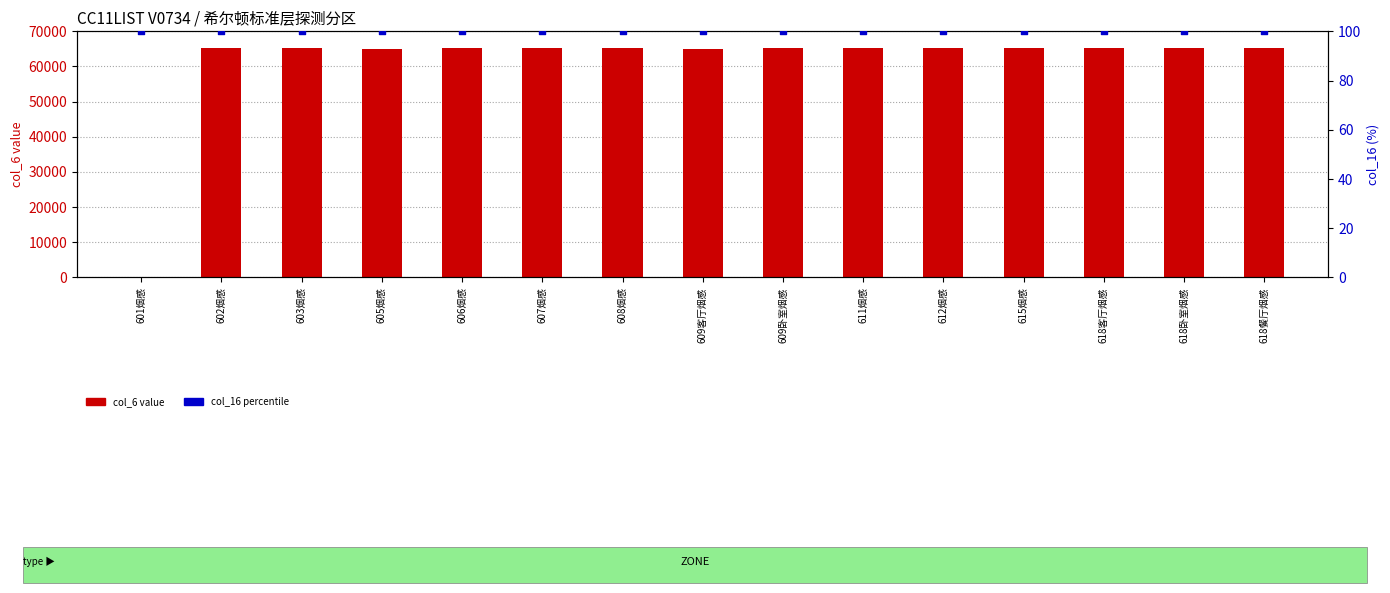

At how many categories does at least one series exceed 64972?

12